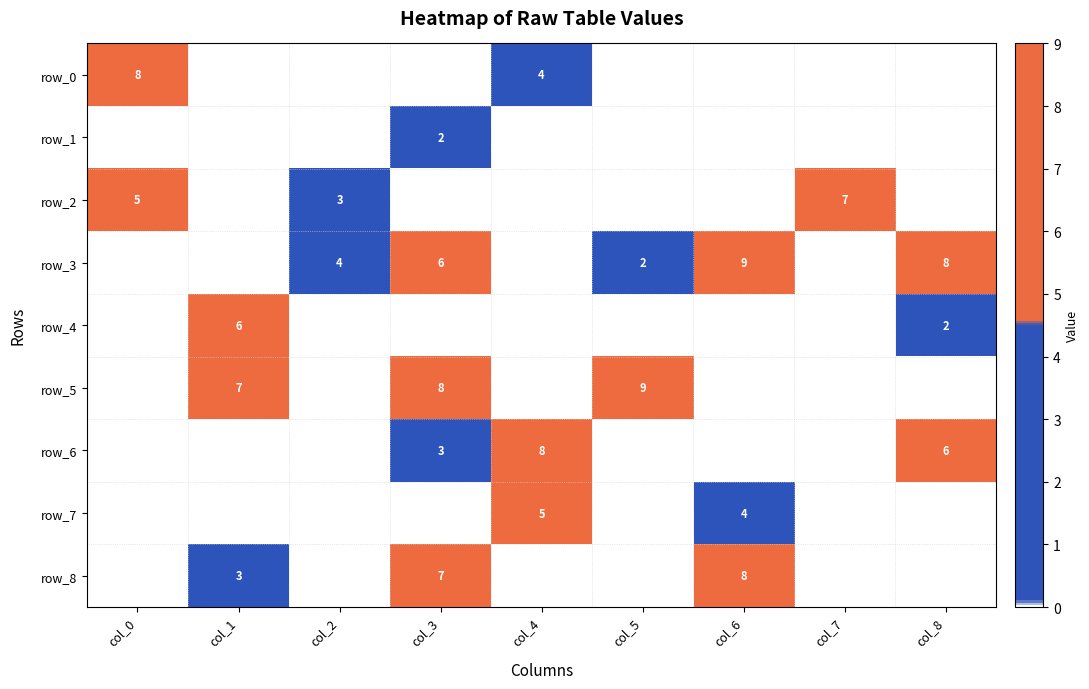

Between col_3 and col_2, which is larger?

col_3